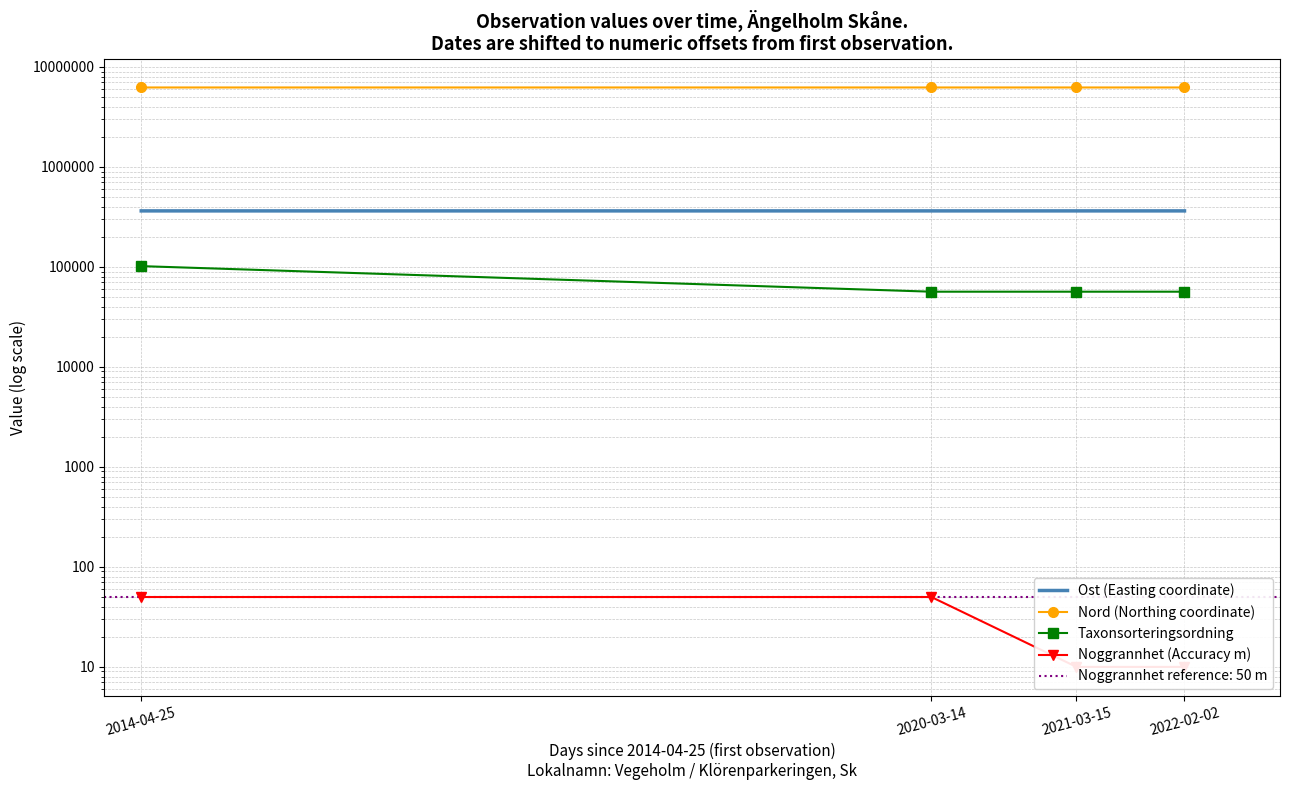

What is the lowest value of the Noggrannhet (Accuracy m) series?

10.0